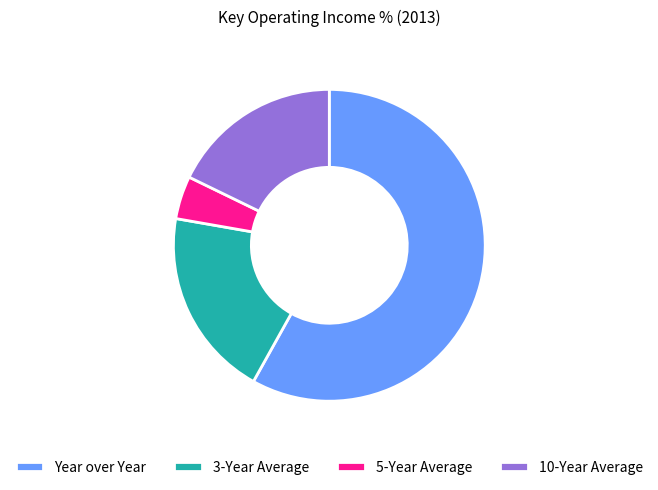

How many segments does this pie chart have?

4